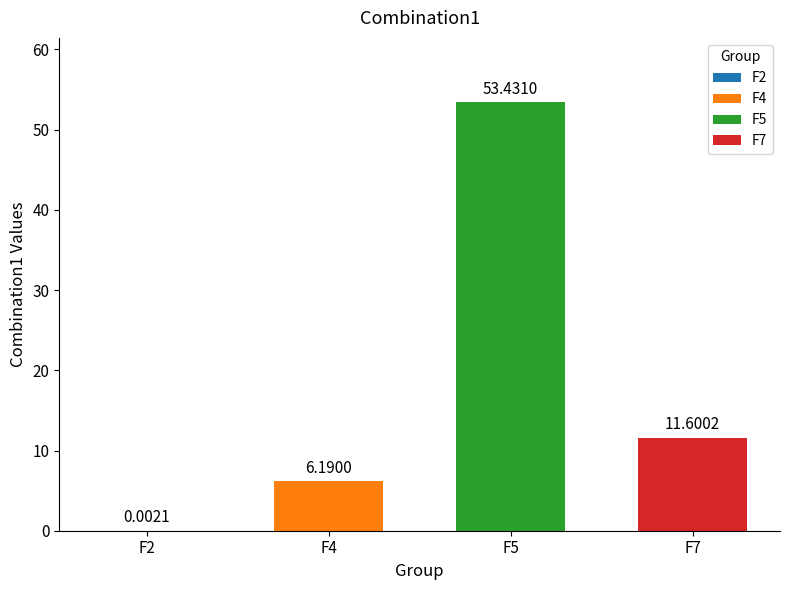

Between F4 and F2, which is larger?

F4